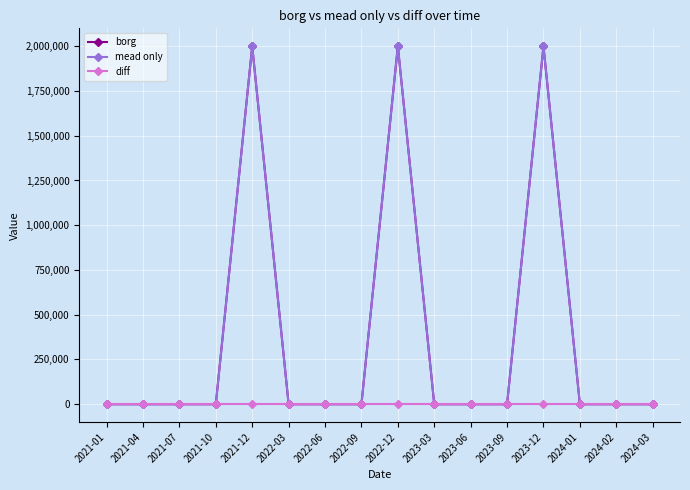

True or false: mead only and borg intersect in this chart.

False